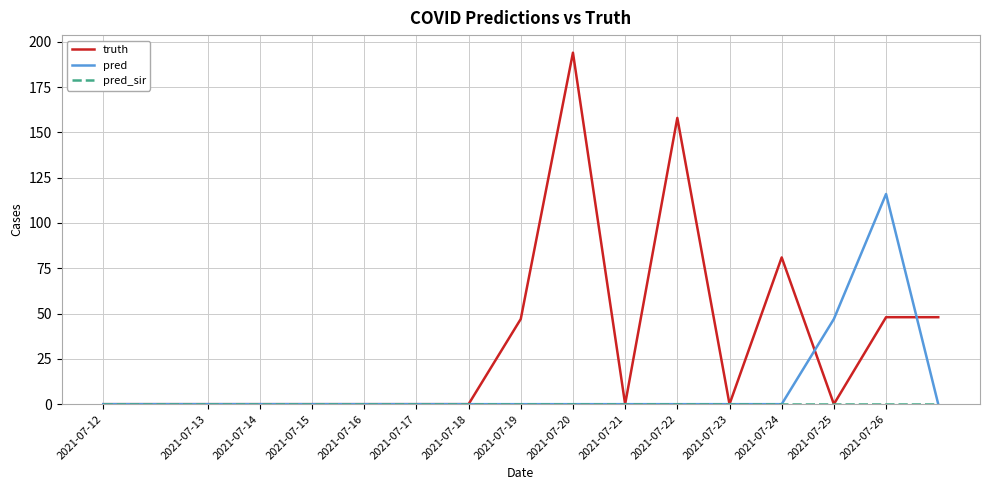

Which series has the widest spread of values?

truth